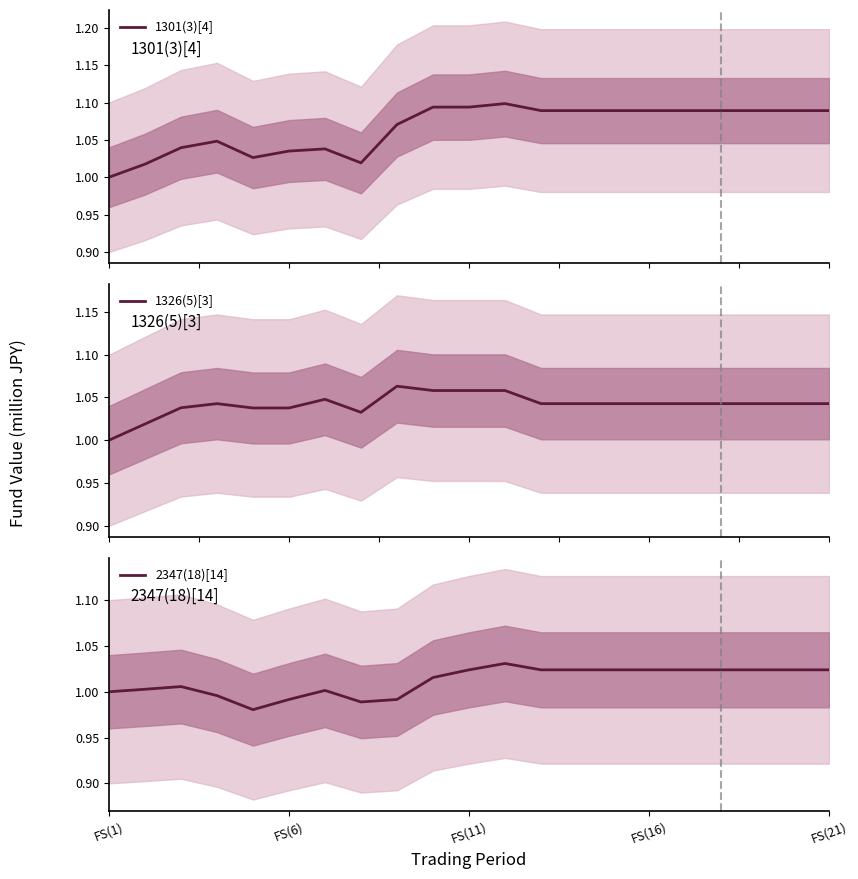

Is it true that 2347(18)[14] equals 0.4 at FS(6)?

False